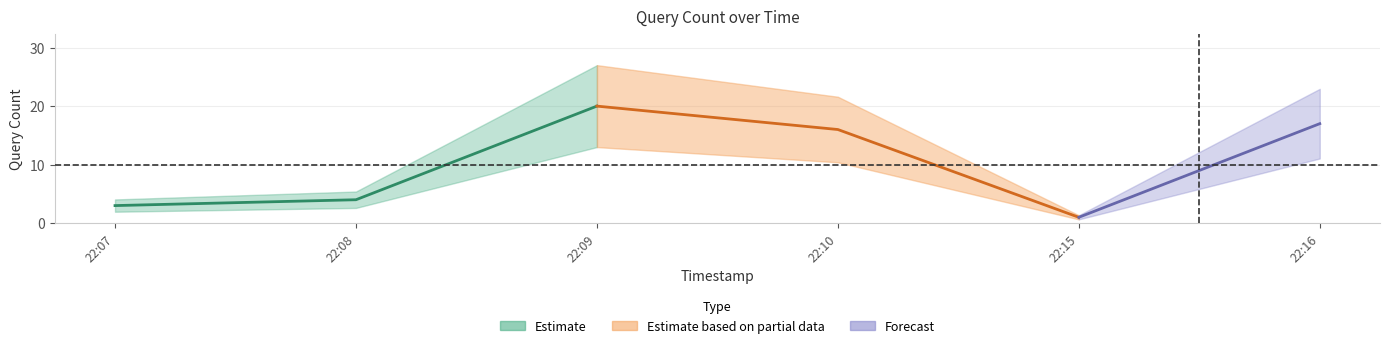

Is it true that the value at 2019-07-30 22:16:00 is 4?

False